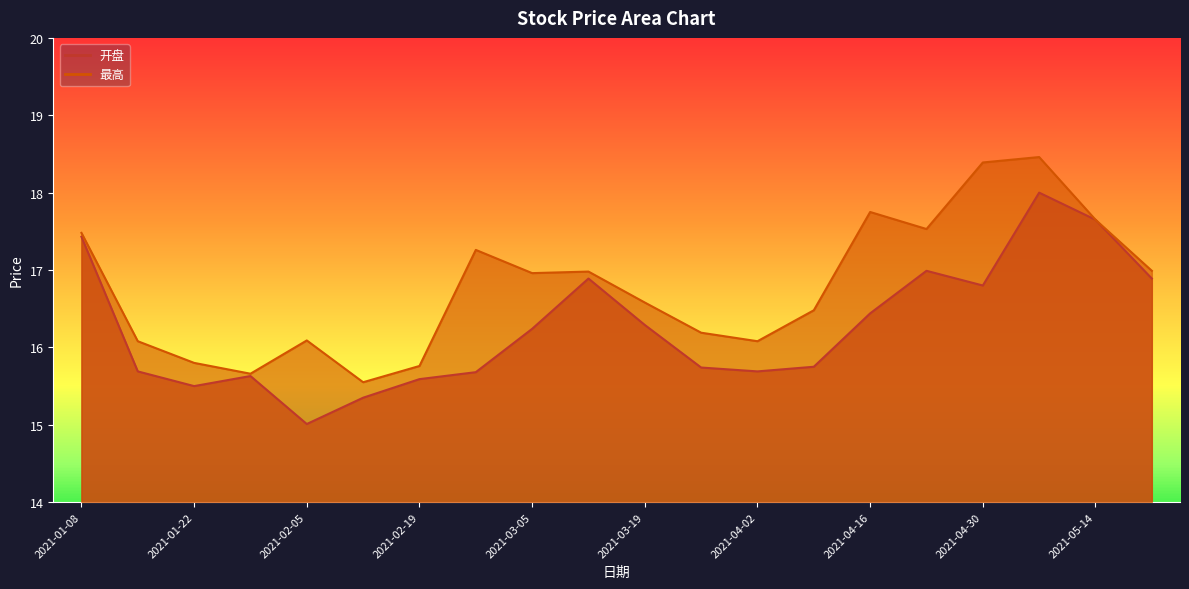

True or false: 开盘 has more than 1 interior local peaks.

True